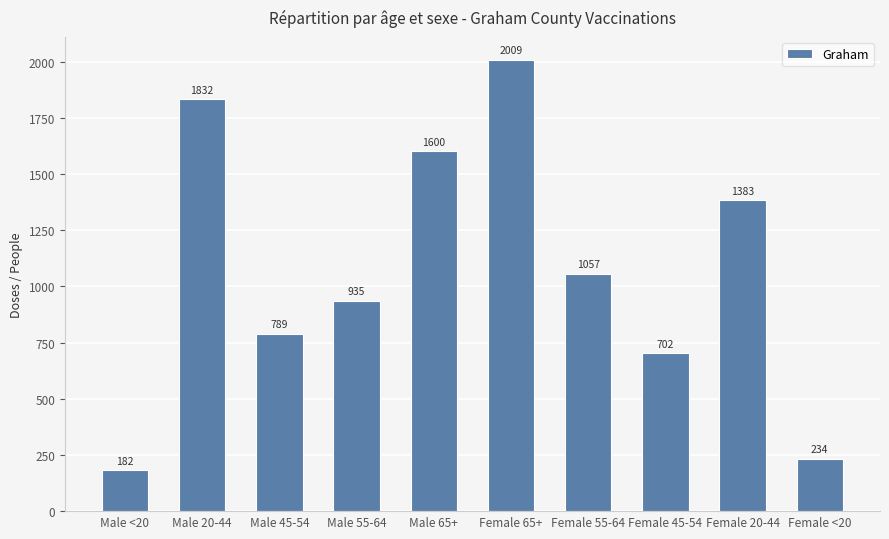

What is the difference between the second highest and minimum values?

1650